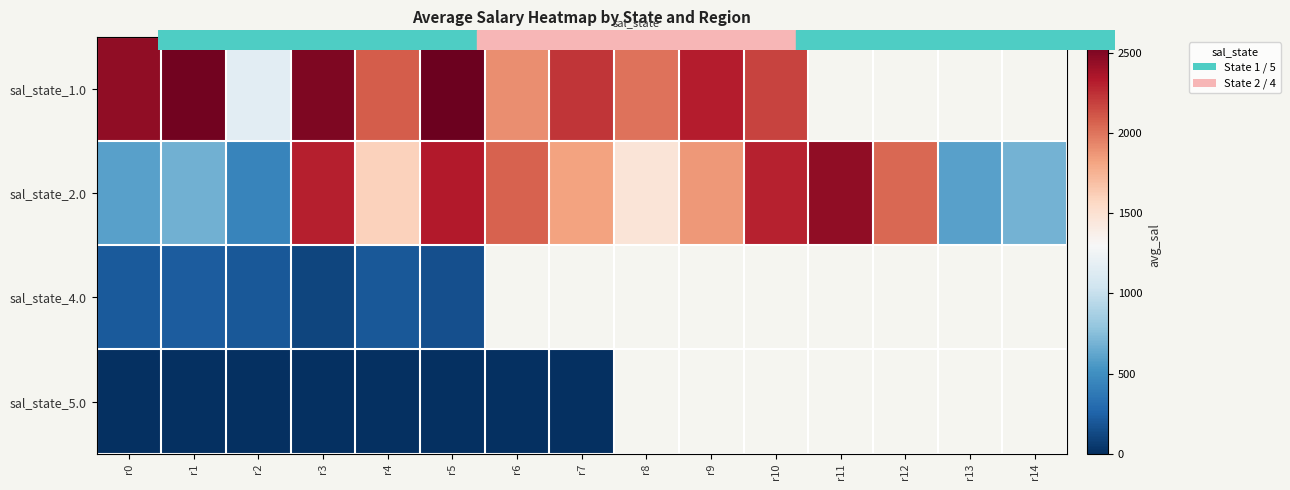

At how many categories does at least one series exceed 583?

15